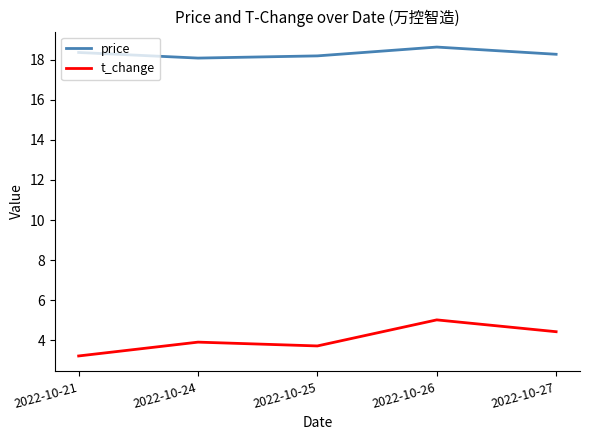

How many lines are shown in the chart?

2